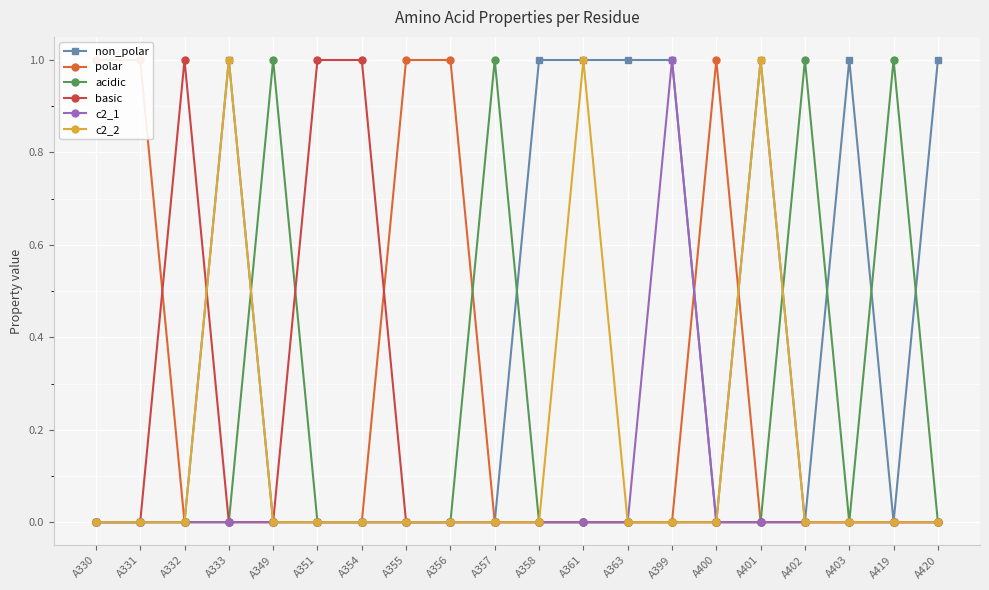

What is the difference between the maximum and minimum values in the non_polar series?

1